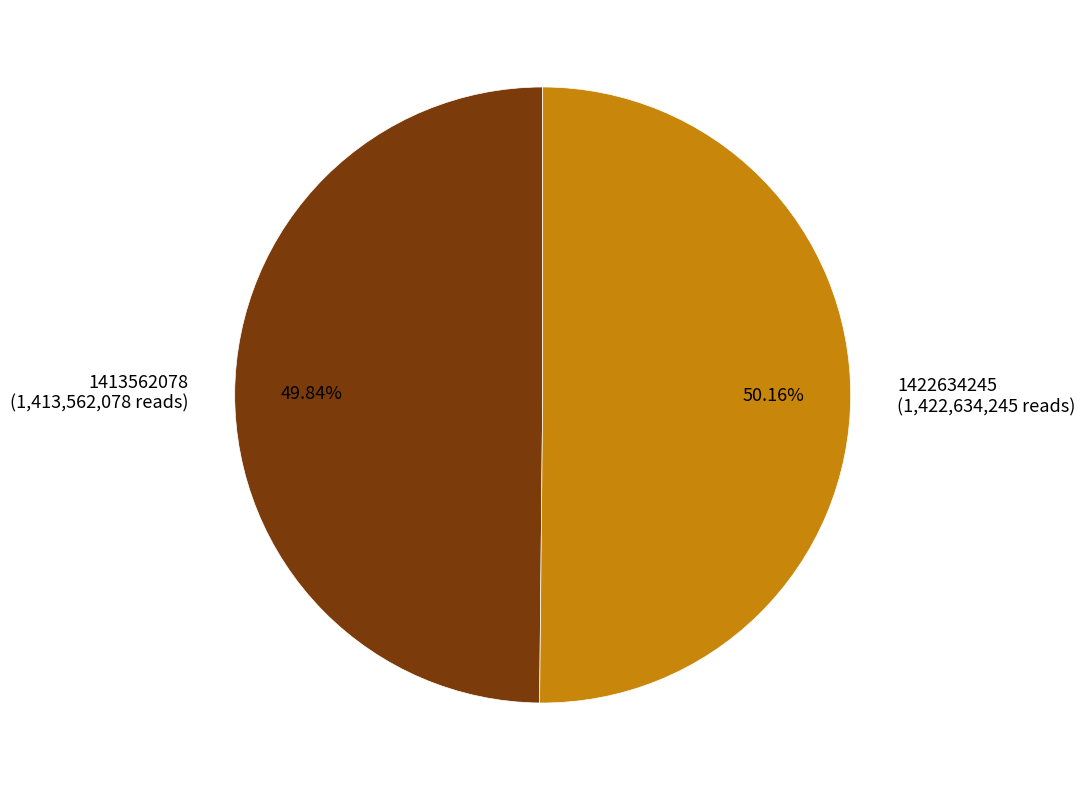

Is the sum of 1413562078 and 1422634245 greater than half?

Yes